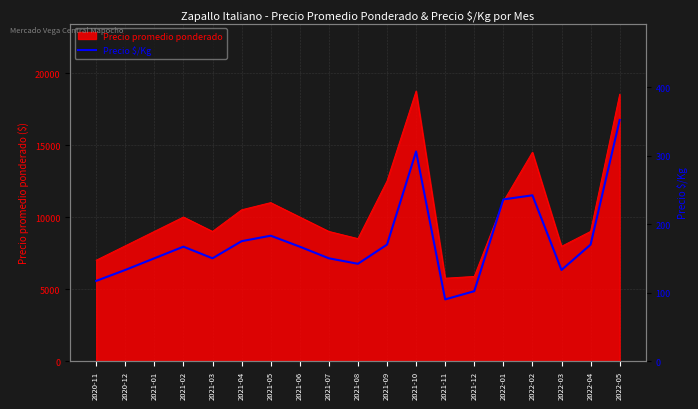

Reading left to right, what are all the values shown in this chart?

117	133	150	167	150	175	183	167	150	142	170	306	90	102	236	242	133	170	352